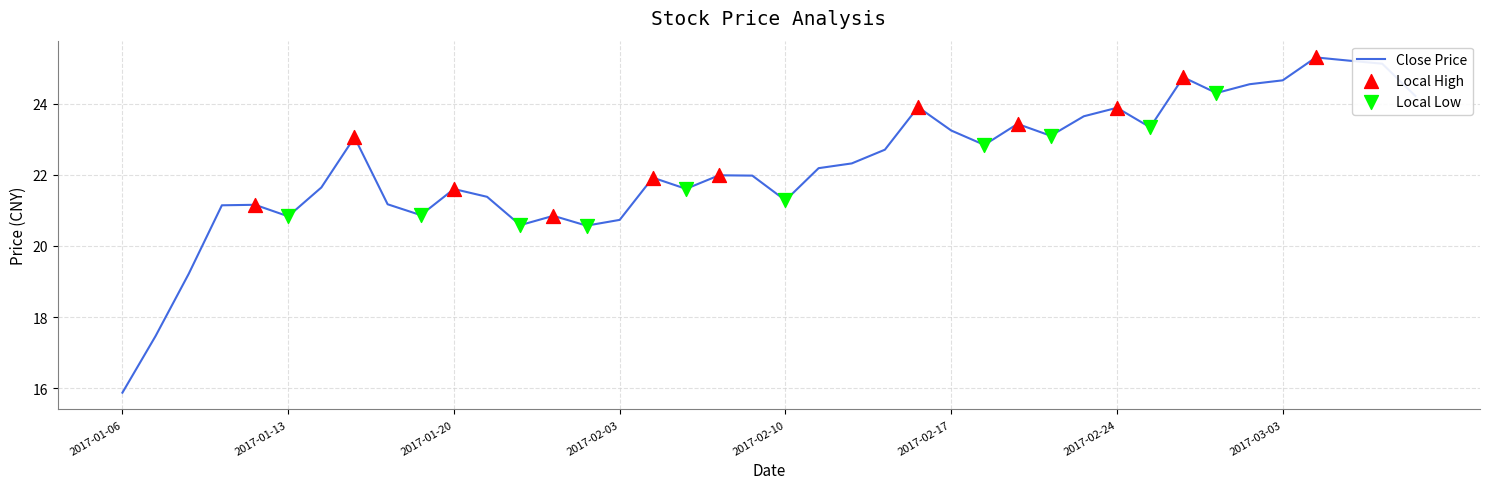

What is the difference between the maximum and minimum values?

9.4